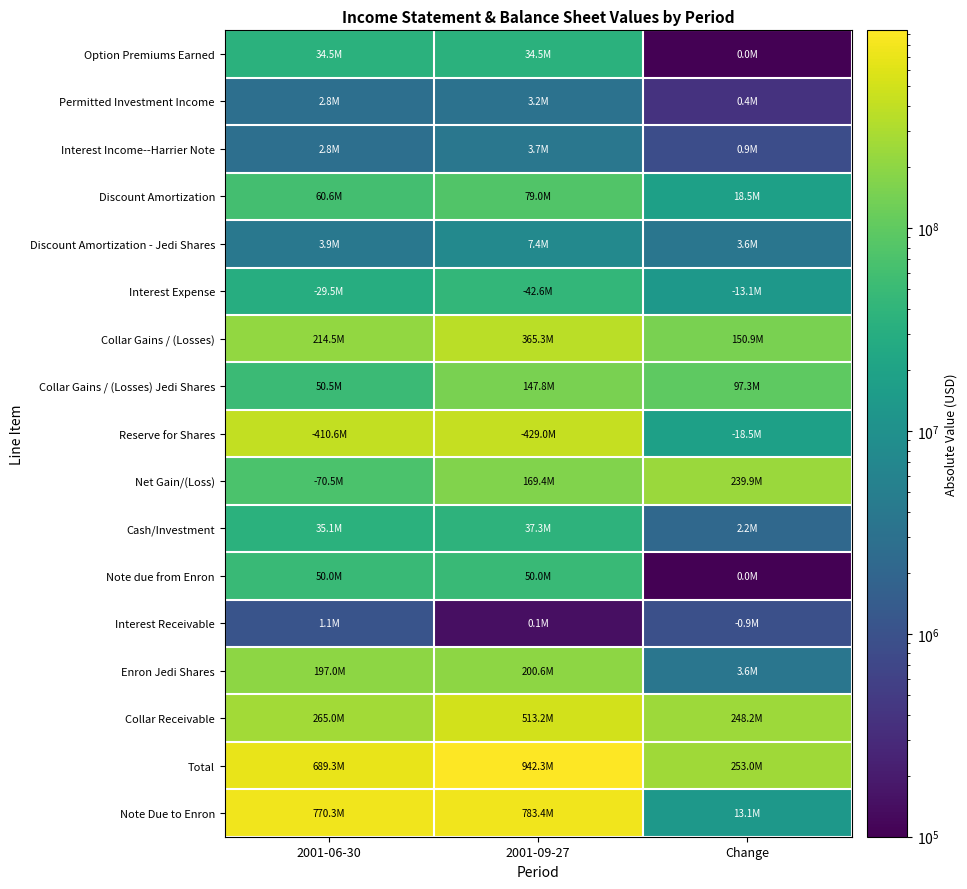

Which has a higher value, 2001-09-27 or Change?

2001-09-27